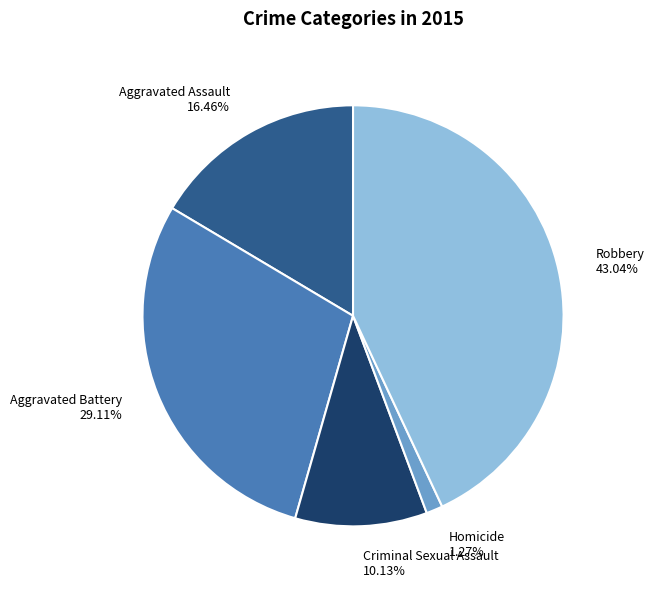

What percentage is the Criminal Sexual Assault slice, to the nearest percent?

10%